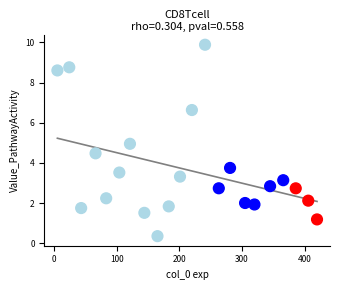

What is the range of Y values (max minus min)?

9.5